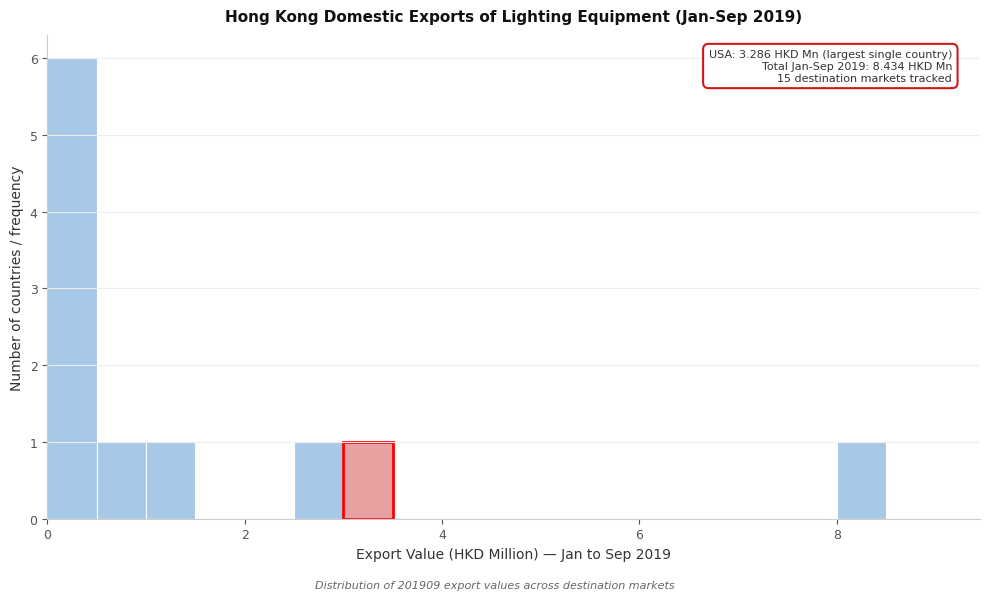

Around what value on the x-axis is the tallest bar? Give the approximate position of its centre, as read against the axis.

0.2